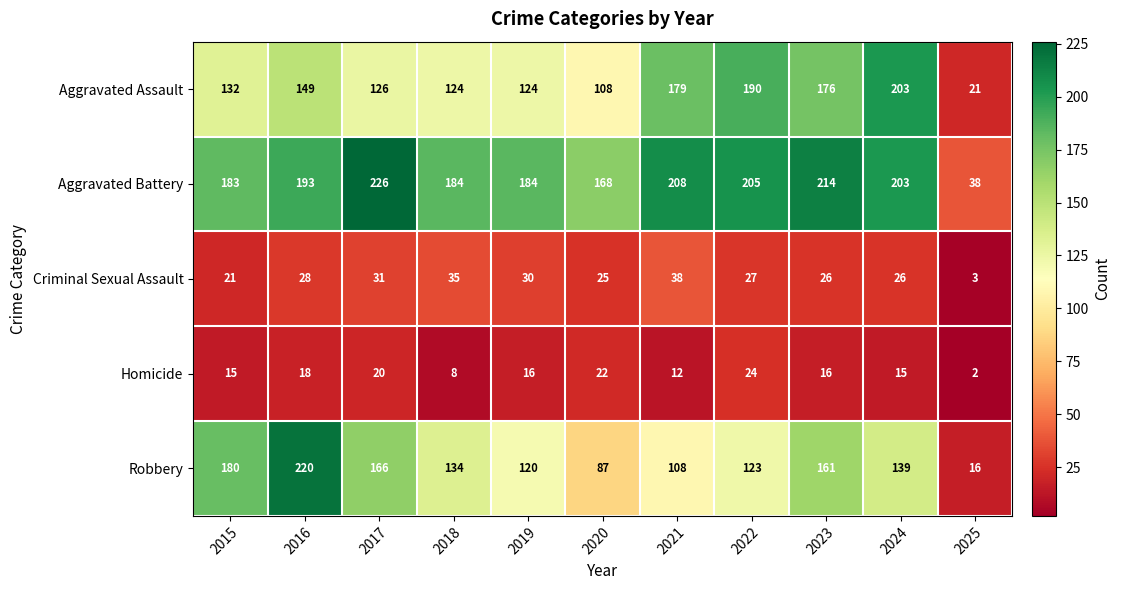

The value of Homicide at 2019 is 11. True or false?

False